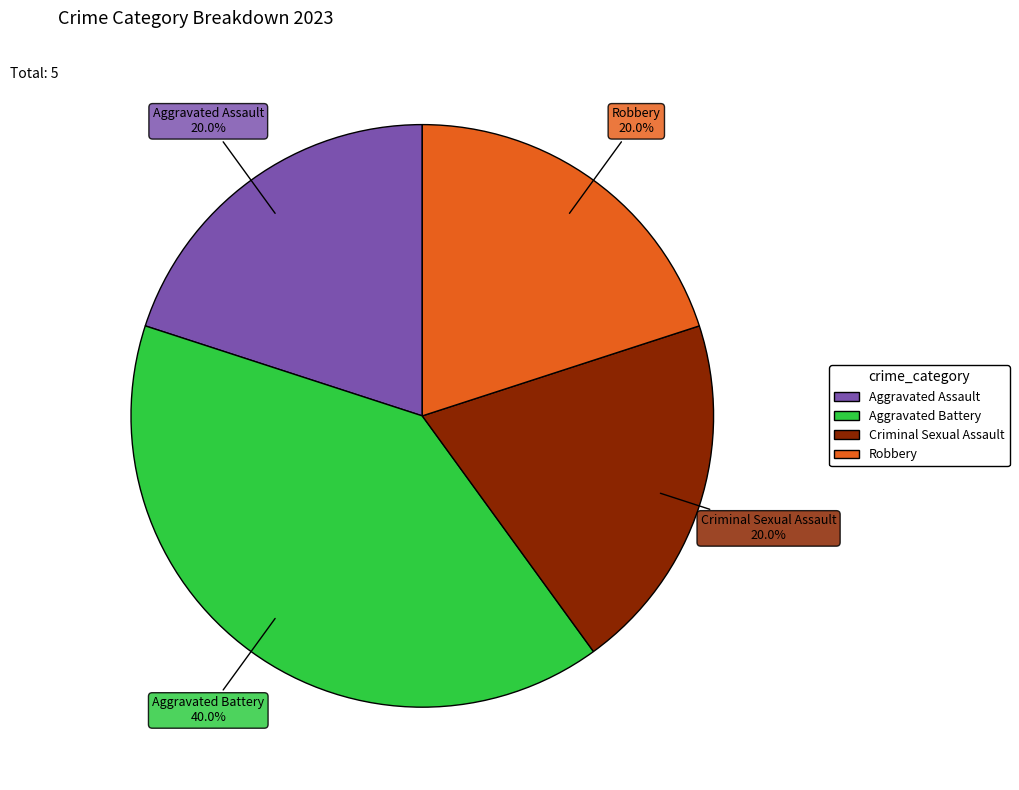

True or false: Robbery accounts for 20% of the total.

True